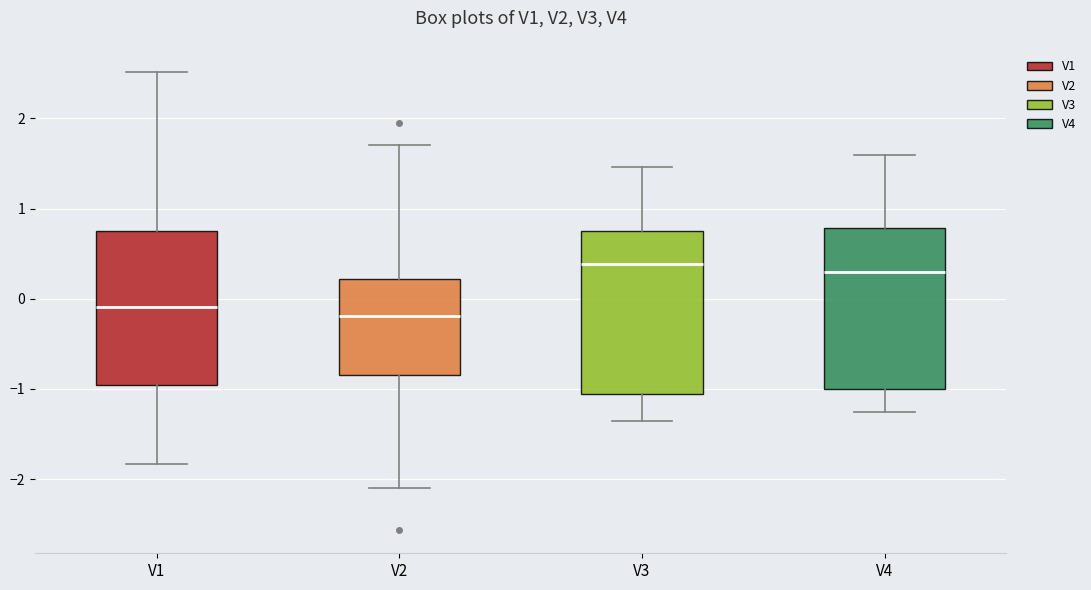

Reading left to right, transcribe this box plot: for each box, give where its median line is, the range the box spans, and where its two whiskers end, as read against the y-axis. The values are not printed on the chart, so give them approximately, as read against the axis.

V1: median -0.1, box -1.0 to 0.7, whiskers -1.8 to 2.5
V2: median -0.2, box -0.8 to 0.2, whiskers -2.1 to 1.7
V3: median 0.4, box -1.1 to 0.7, whiskers -1.3 to 1.5
V4: median 0.3, box -1.0 to 0.8, whiskers -1.3 to 1.6